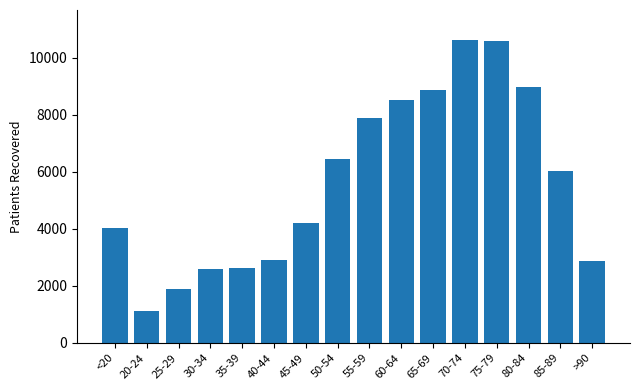

At which label is the value closest to 5862?

85-89